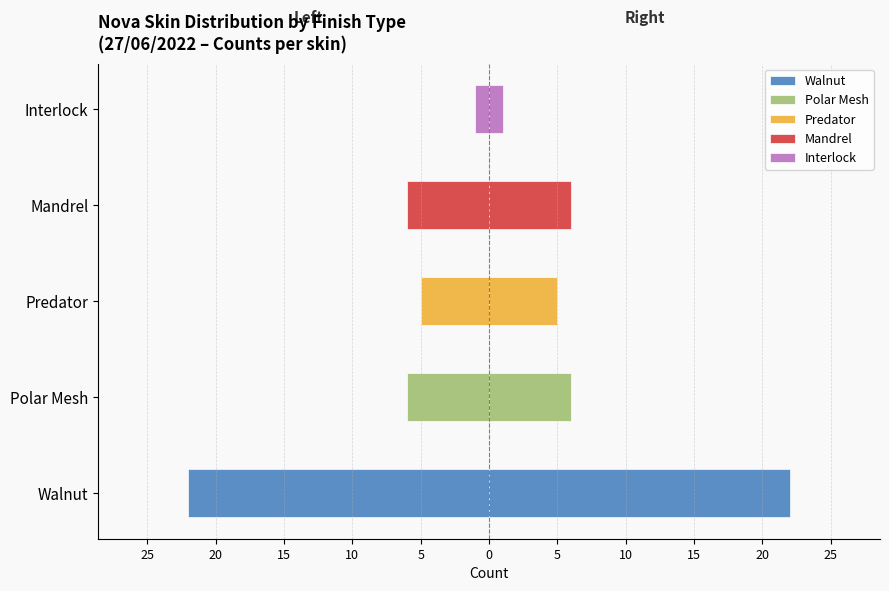

How many groups of bars are there?

5